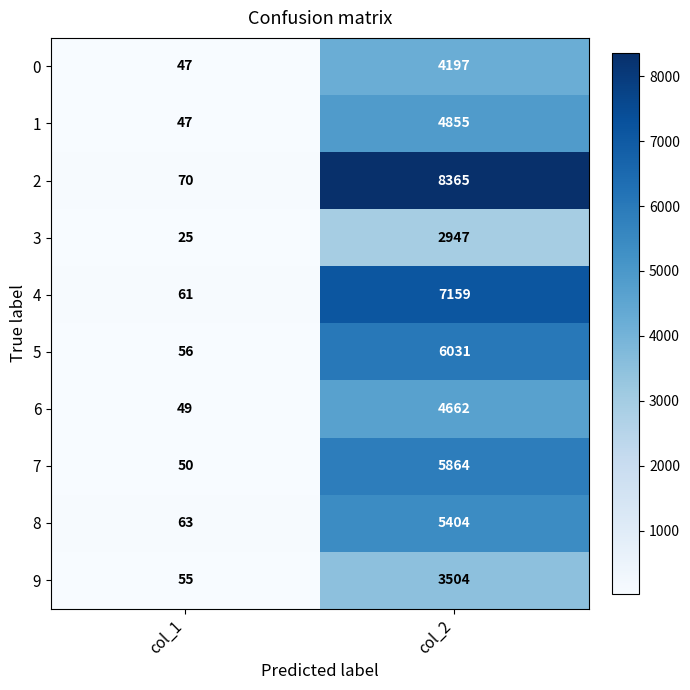

At how many categories does at least one series exceed 7818?

1